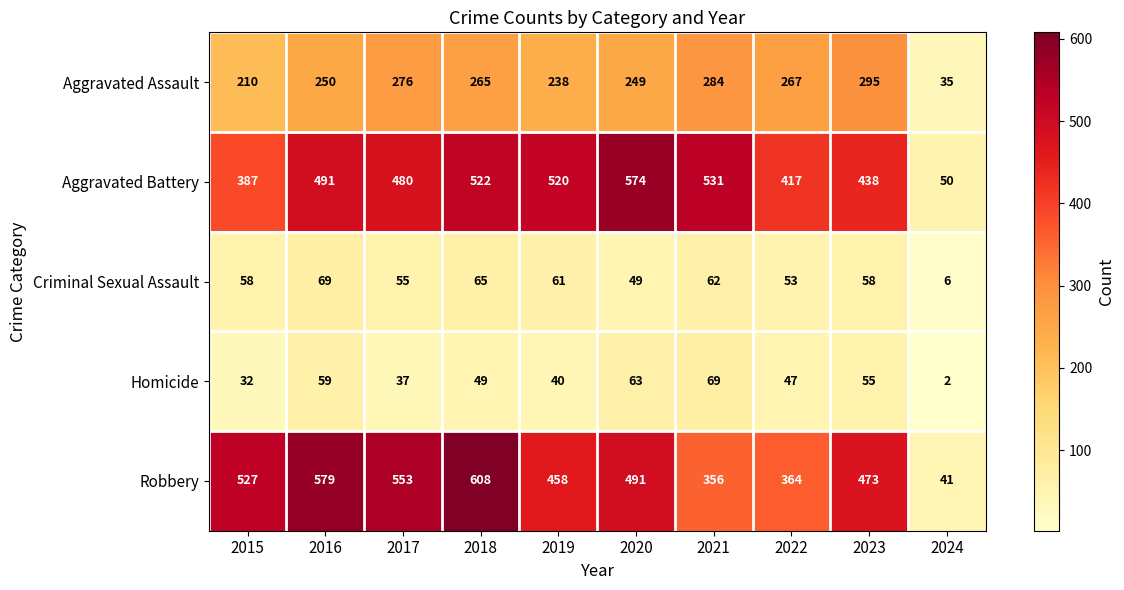

At which label is Aggravated Assault closest to 165?

2015